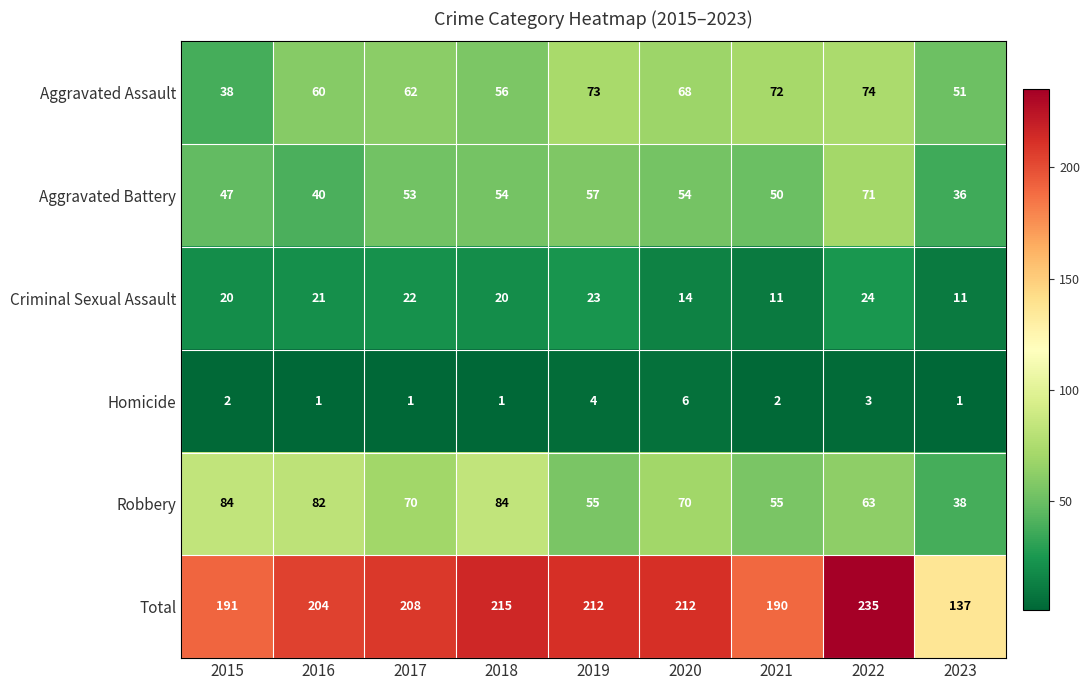

What is the difference between the highest and lowest values at 2018?

214